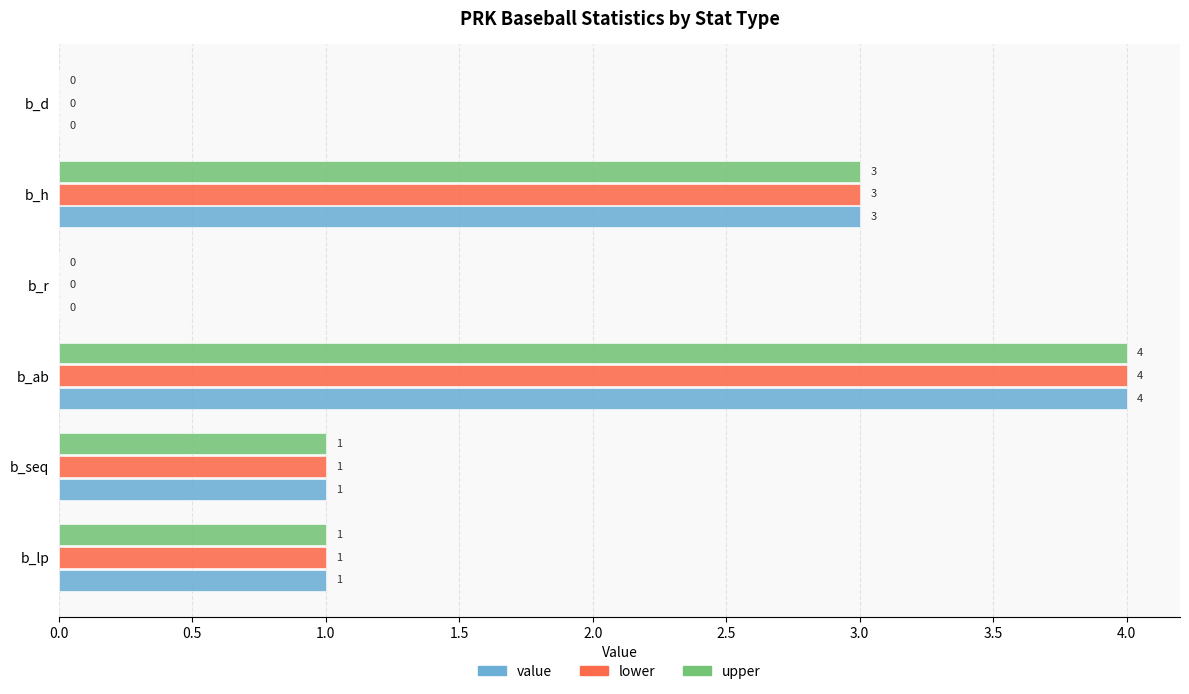

What is the total value across all series at b_ab?

12